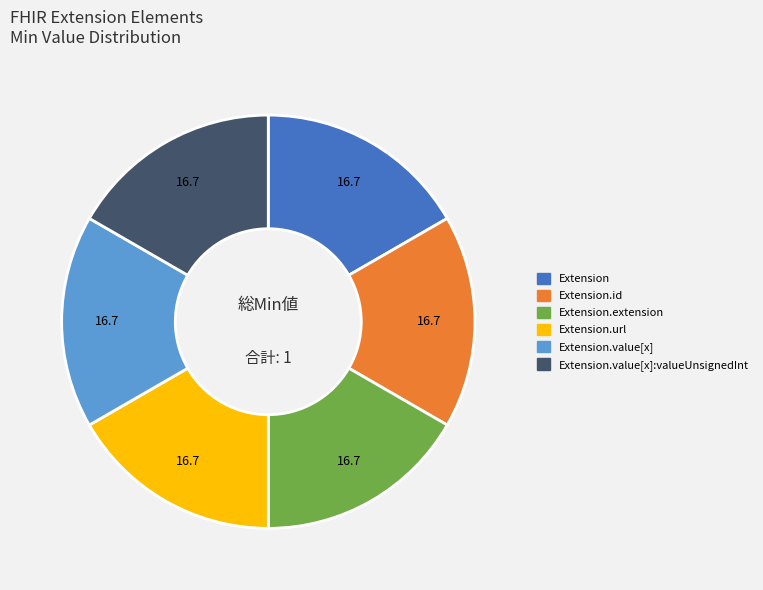

Is there a majority slice in this chart?

No